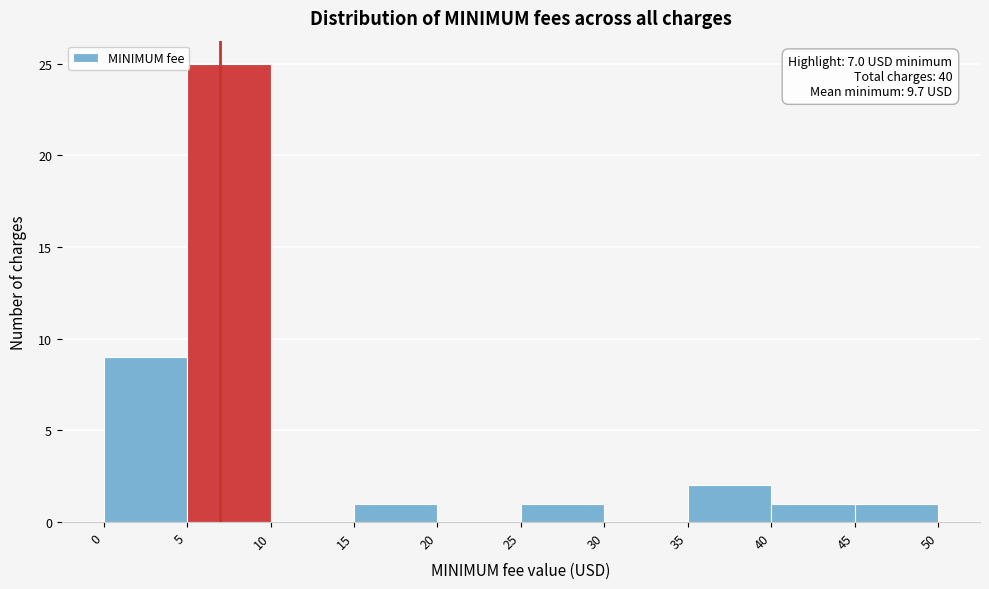

Over which range of the x-axis is the bar tallest?

5 to 10